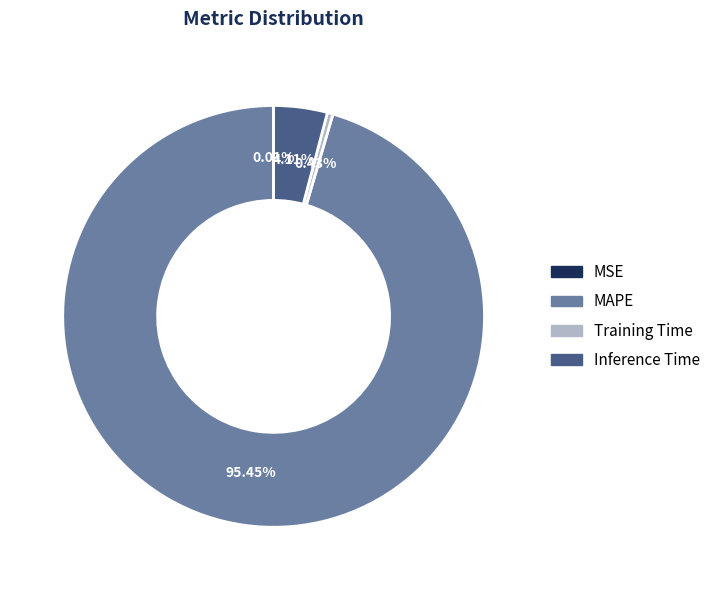

Which has a higher value, Inference Time or MAPE?

MAPE